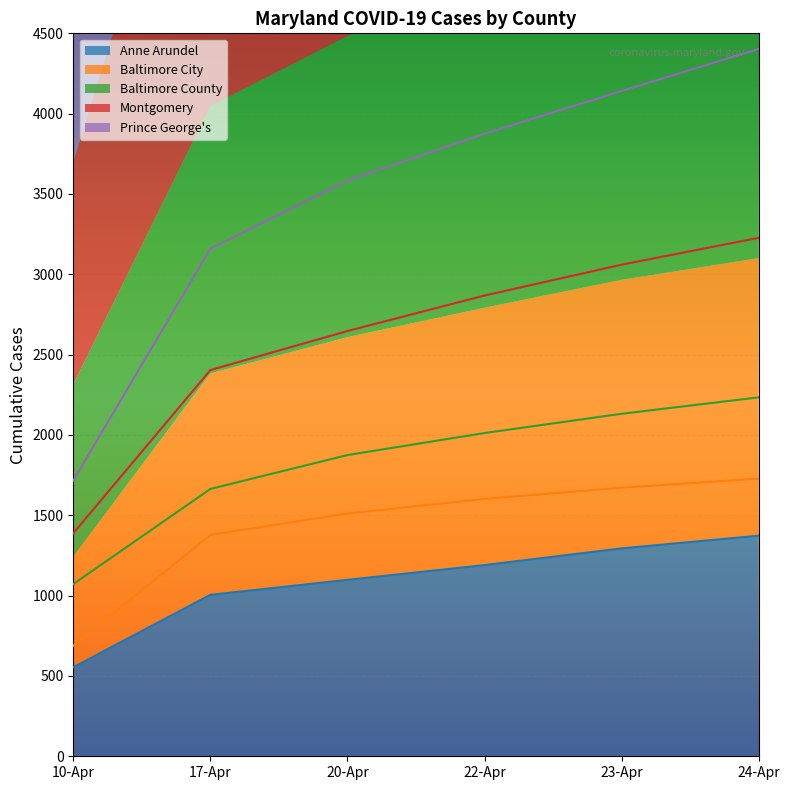

At how many categories does at least one series exceed 3257?

4